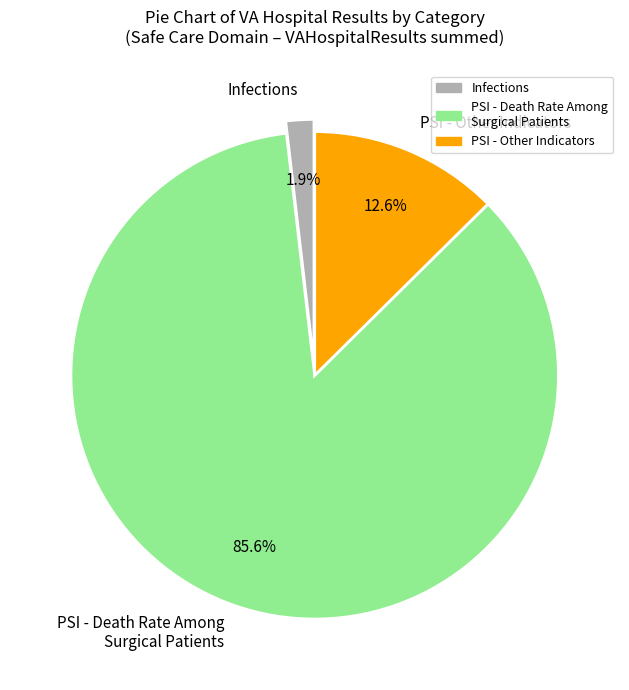

Count the number of slices in the pie.

3